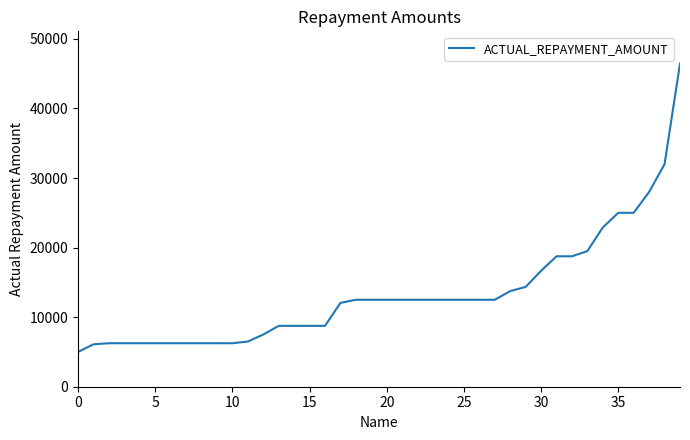

What is the greatest value displayed?

46445